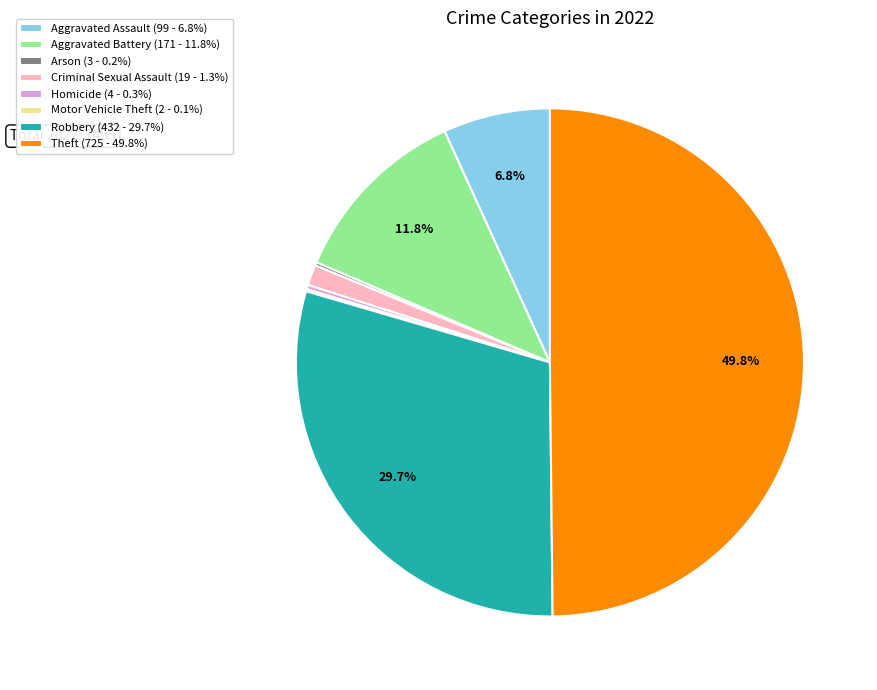

The Aggravated Assault slice represents 13% of the pie. True or false?

False